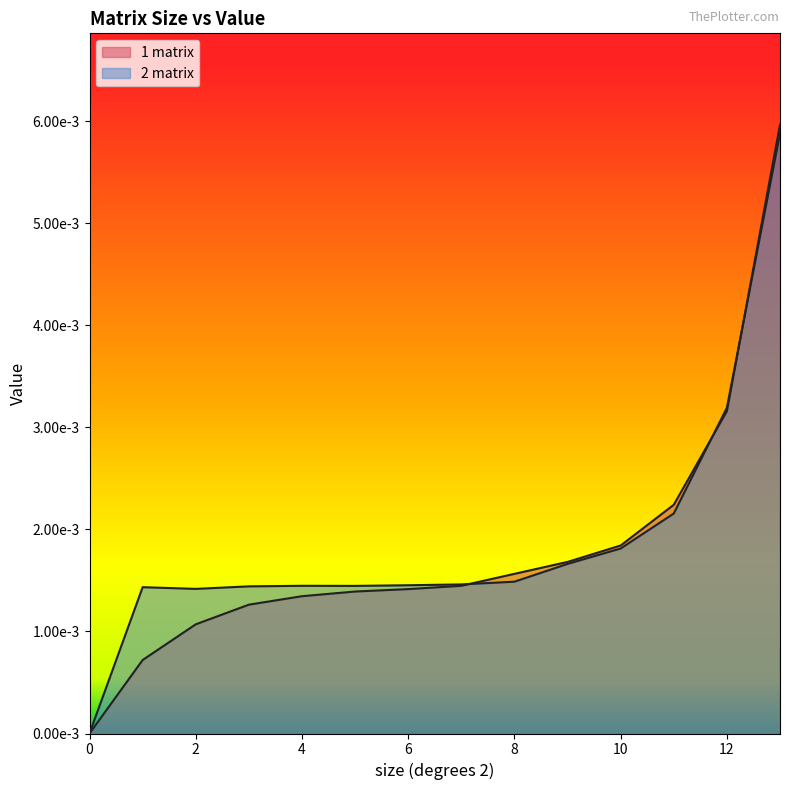

Where is the first local minimum for 2 matrix?

2.0